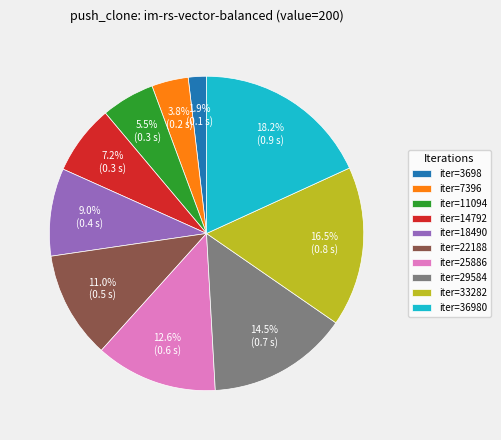

Does any single category account for the majority?

No